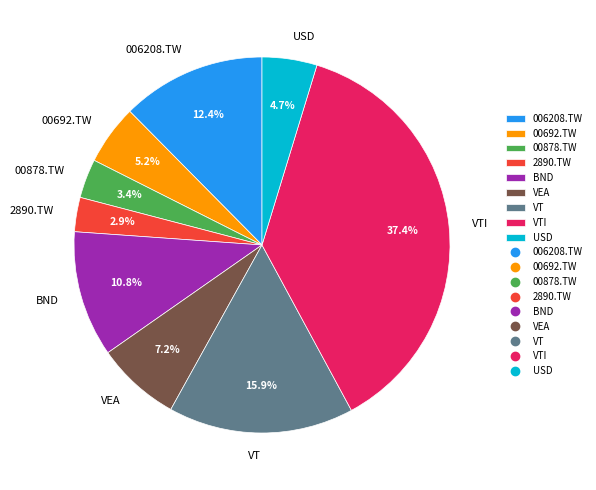

What percentage is the 2890.TW slice, to the nearest percent?

3%